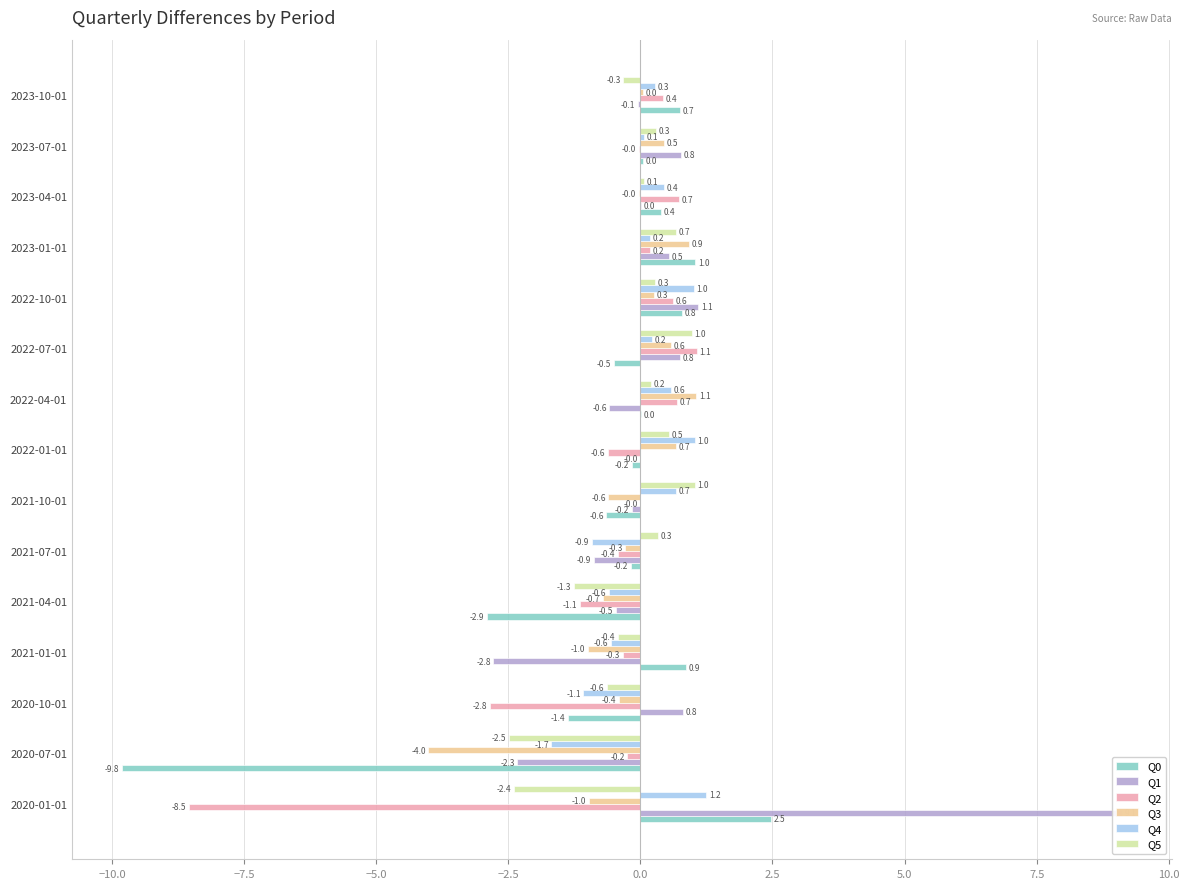

True or false: Q5 has a value of 0.1 at 2023-04-01.

False